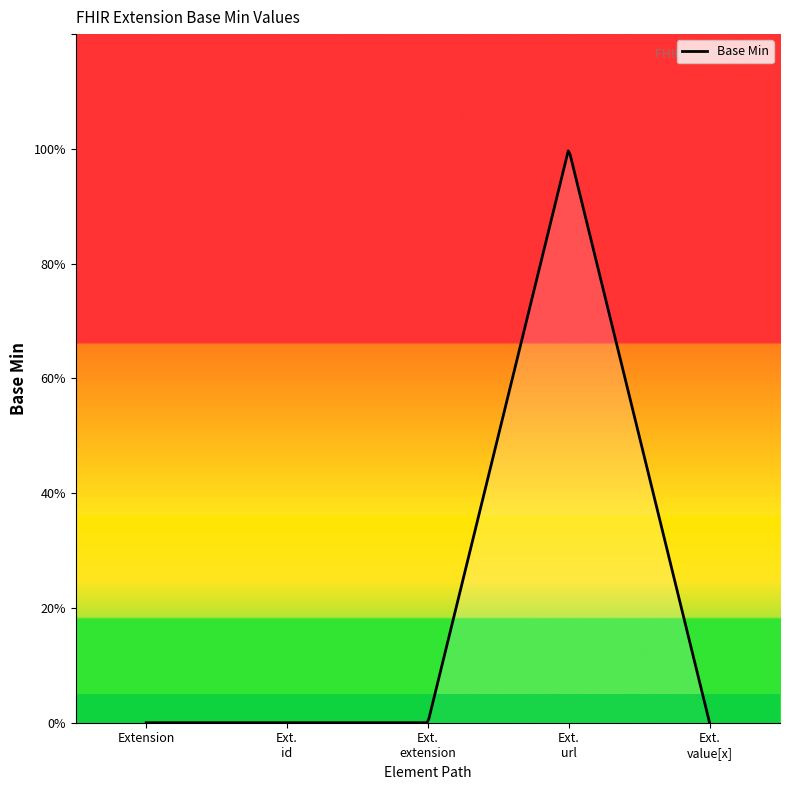

True or false: the data shows 0 at Extension.extension.

True